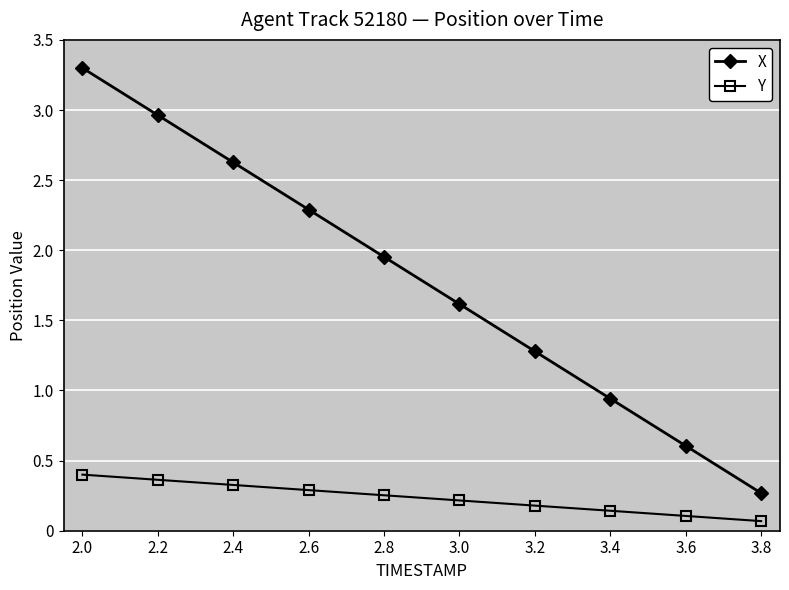

Which category has the lowest value in the X series?

3.8